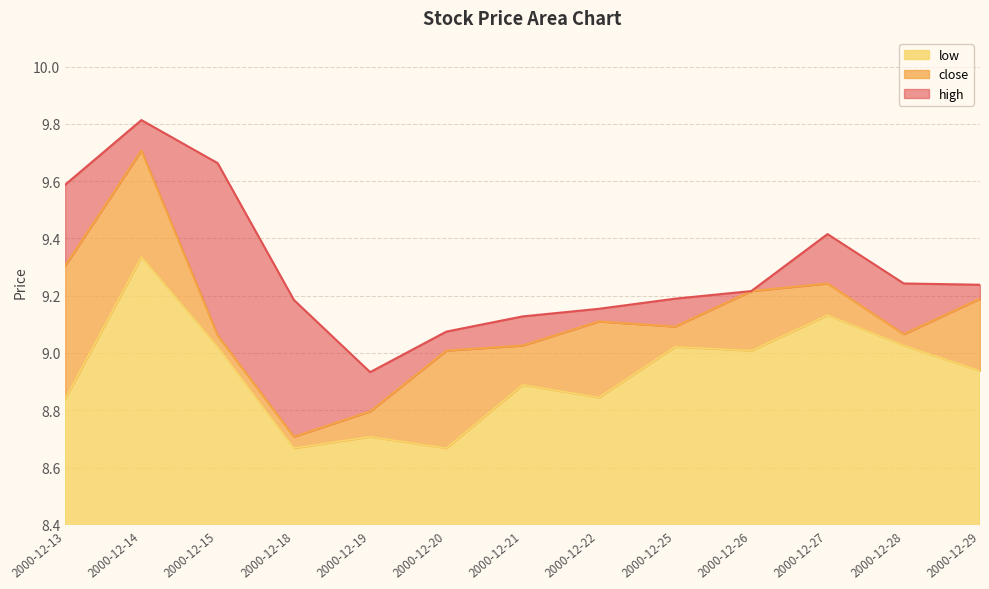

Reading right to left, transcribe all the data shown in this chart.

close: 9.2	9.1	9.2	9.2	9.1	9.1	9.0	9.0	8.8	8.7	9.1	9.7	9.3
high: 9.2	9.2	9.4	9.2	9.2	9.2	9.1	9.1	8.9	9.2	9.7	9.8	9.6
low: 8.9	9.0	9.1	9.0	9.0	8.8	8.9	8.7	8.7	8.7	9.0	9.3	8.8